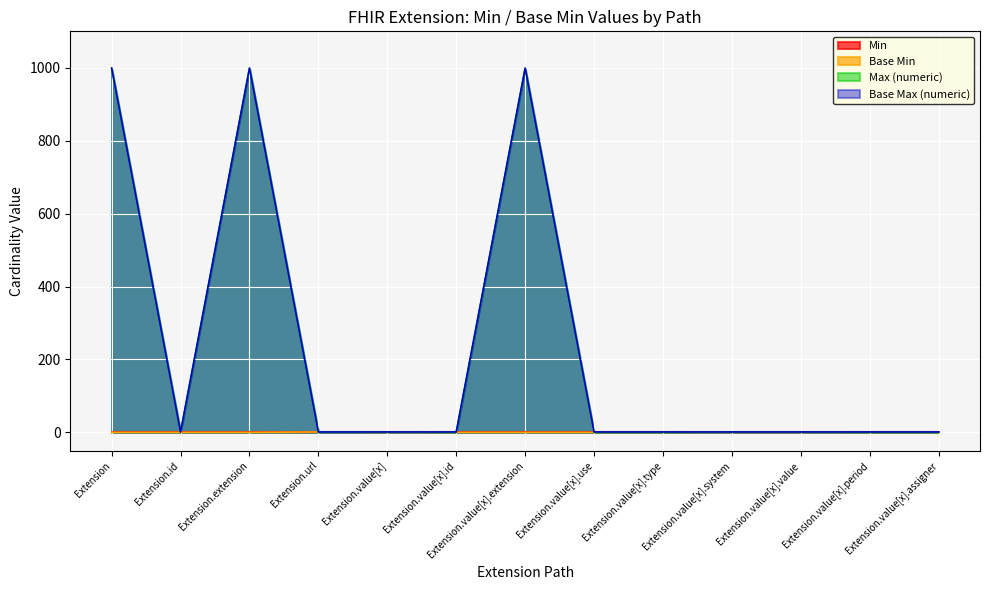

Count the number of values greater than 0.

1